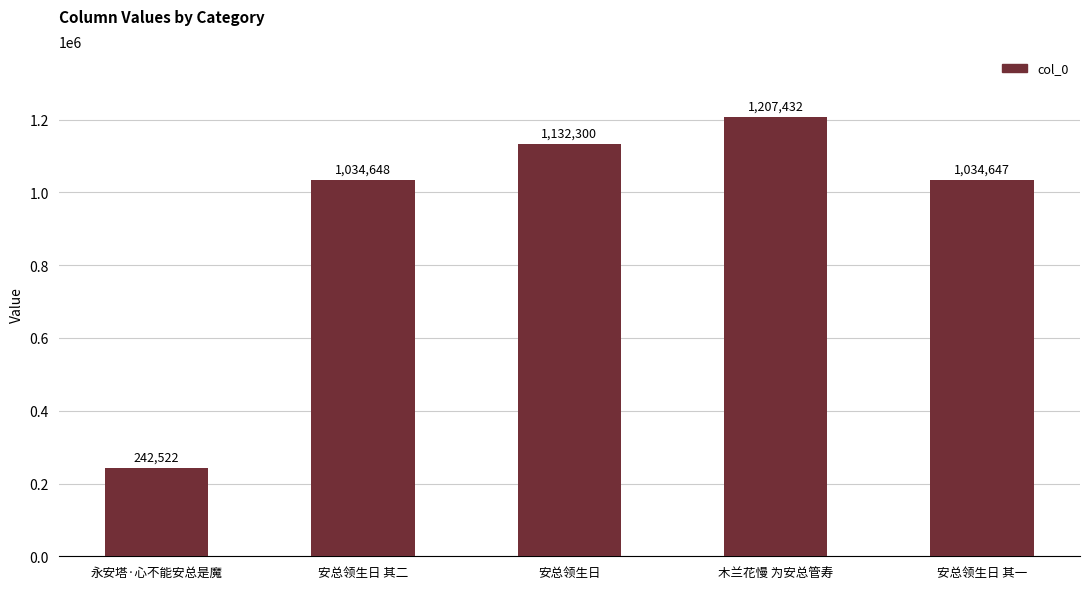

Are the bars horizontal?

No